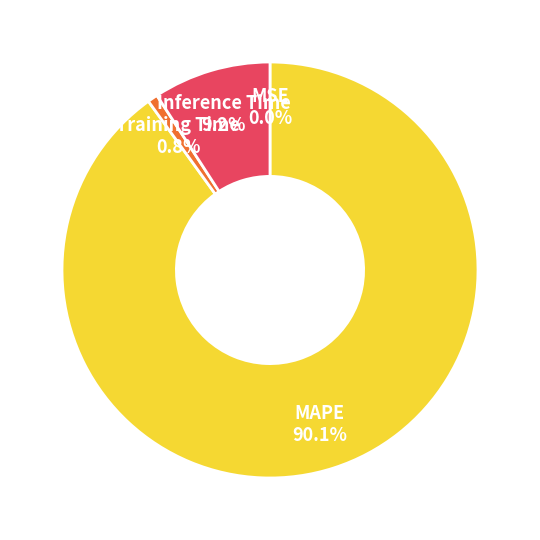

To the nearest percent, what is the combined percentage of Training Time and MSE?

1%